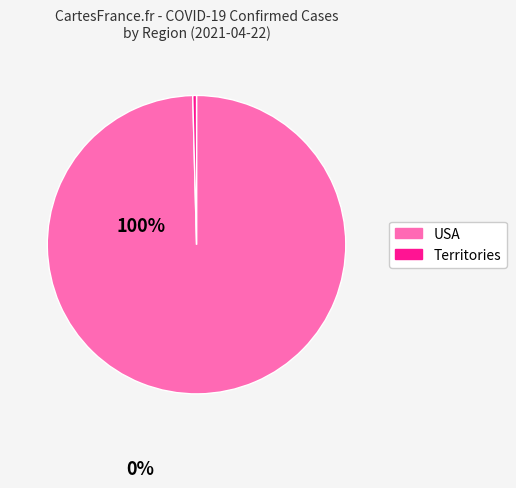

Is there a majority slice in this chart?

Yes